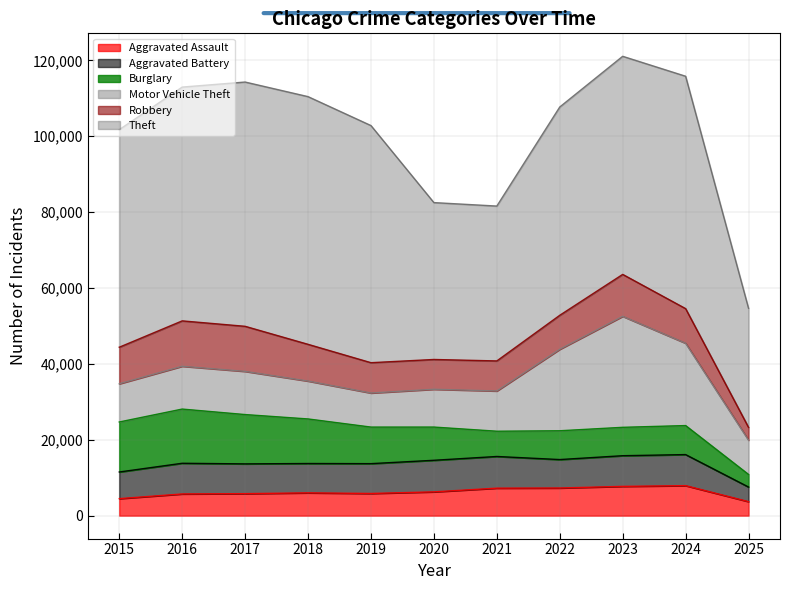

Reading left to right, transcribe all the data shown in this chart.

Aggravated Assault: 2015=4480	2016=5713	2017=5793	2018=6002	2019=5842	2020=6265	2021=7242	2022=7281	2023=7712	2024=7903	2025=3689
Aggravated Battery: 2015=7018	2016=8085	2017=7845	2018=7734	2019=7858	2020=8320	2021=8346	2022=7495	2023=8080	2024=8184	2025=3844
Burglary: 2015=13184	2016=14289	2017=13001	2018=11747	2019=9638	2020=8758	2021=6661	2022=7594	2023=7485	2024=7651	2025=3314
Motor Vehicle Theft: 2015=10068	2016=11285	2017=11380	2018=9985	2019=8978	2020=9960	2021=10605	2022=21472	2023=29255	2024=21704	2025=9041
Robbery: 2015=9638	2016=11960	2017=11881	2018=9681	2019=7995	2020=7855	2021=7920	2022=8964	2023=11052	2024=9119	2025=3364
Theft: 2015=57352	2016=61624	2017=64386	2018=65290	2019=62499	2020=41350	2021=40820	2022=54899	2023=57487	2024=61254	2025=31391